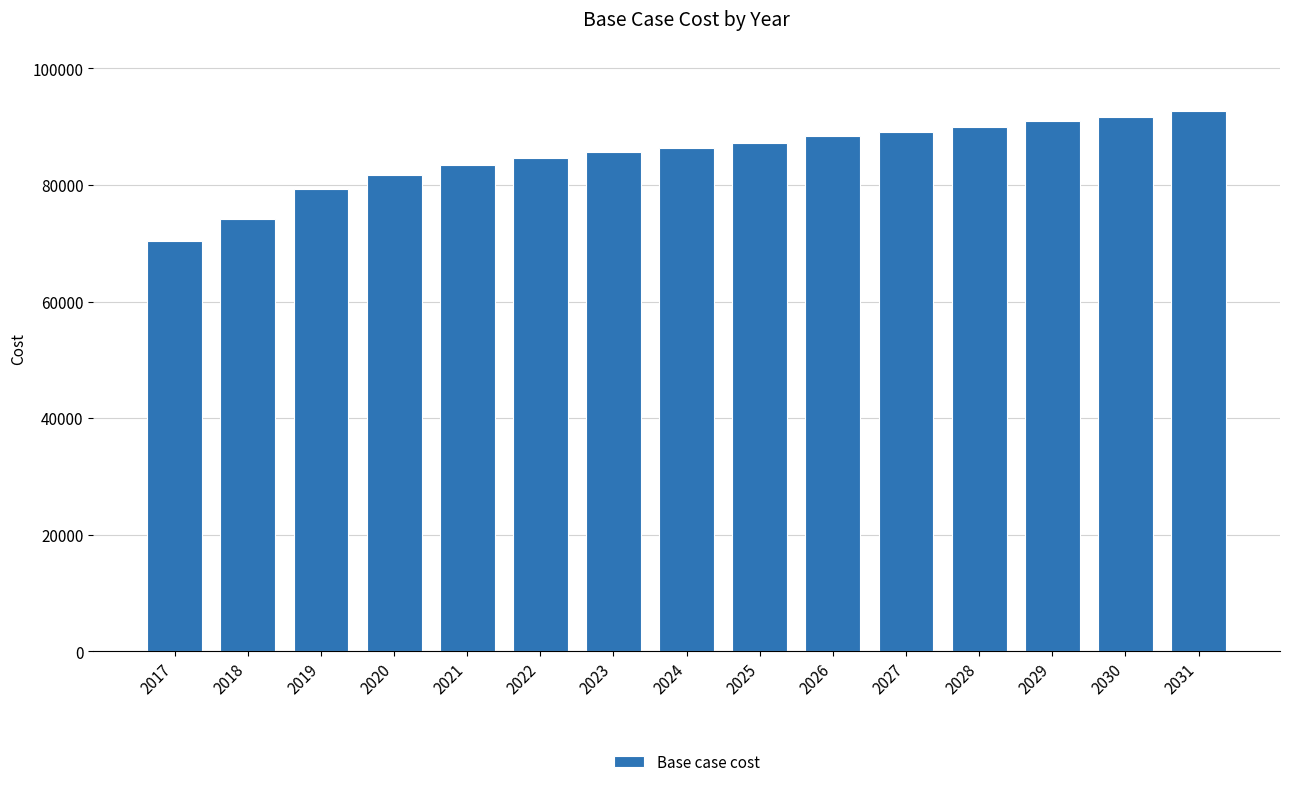

What is the ratio of the value at 2028 to the value at 2024?

1.0